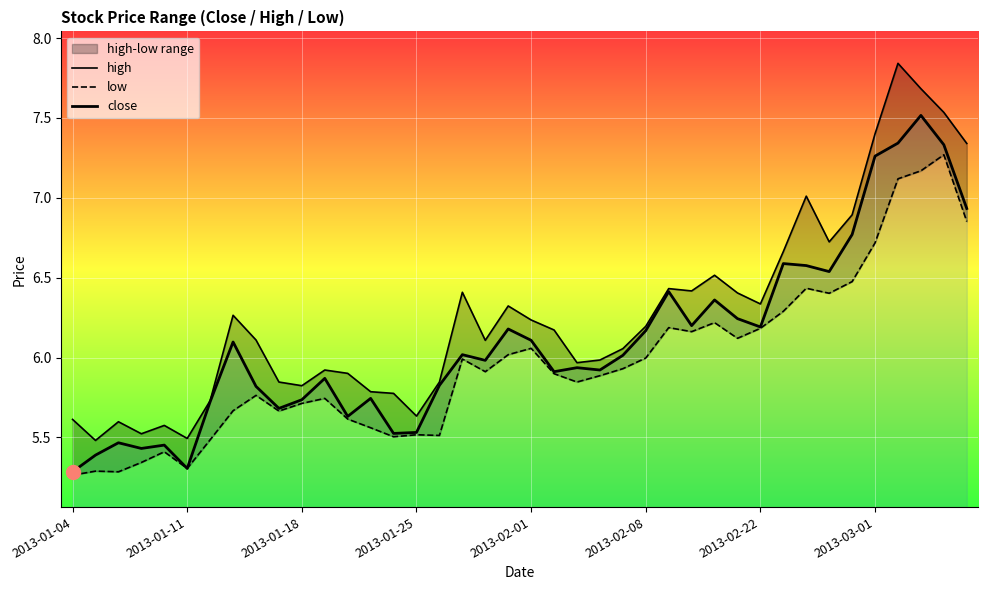

What is the minimum value for low?

5.3